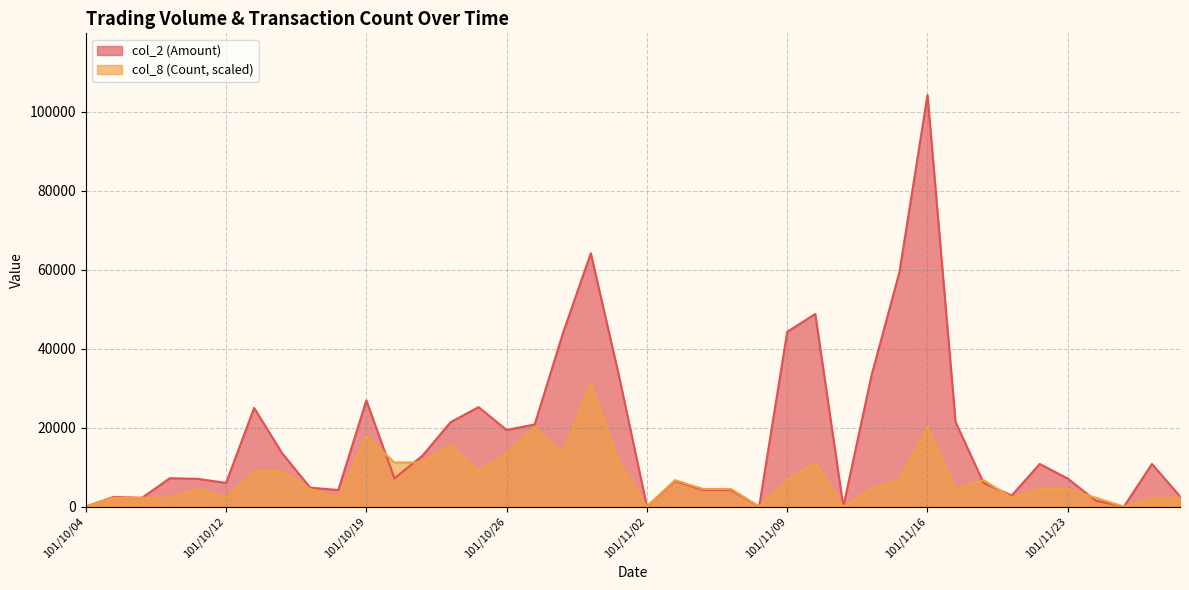

Which series has the largest range (max minus min)?

col_2 (Amount)